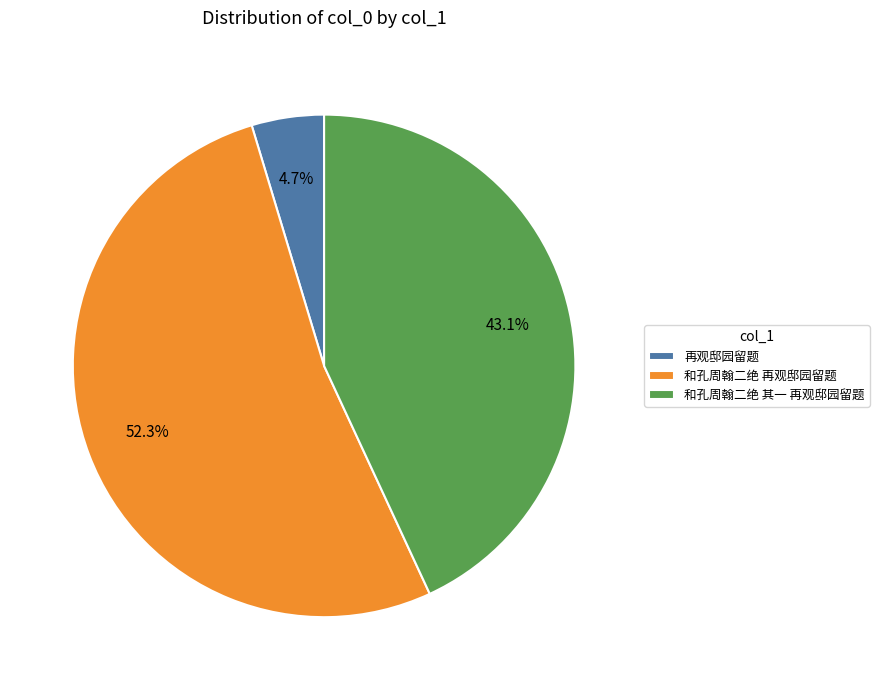

Between 和孔周翰二绝 再观邸园留题 and 再观邸园留题, which is larger?

和孔周翰二绝 再观邸园留题